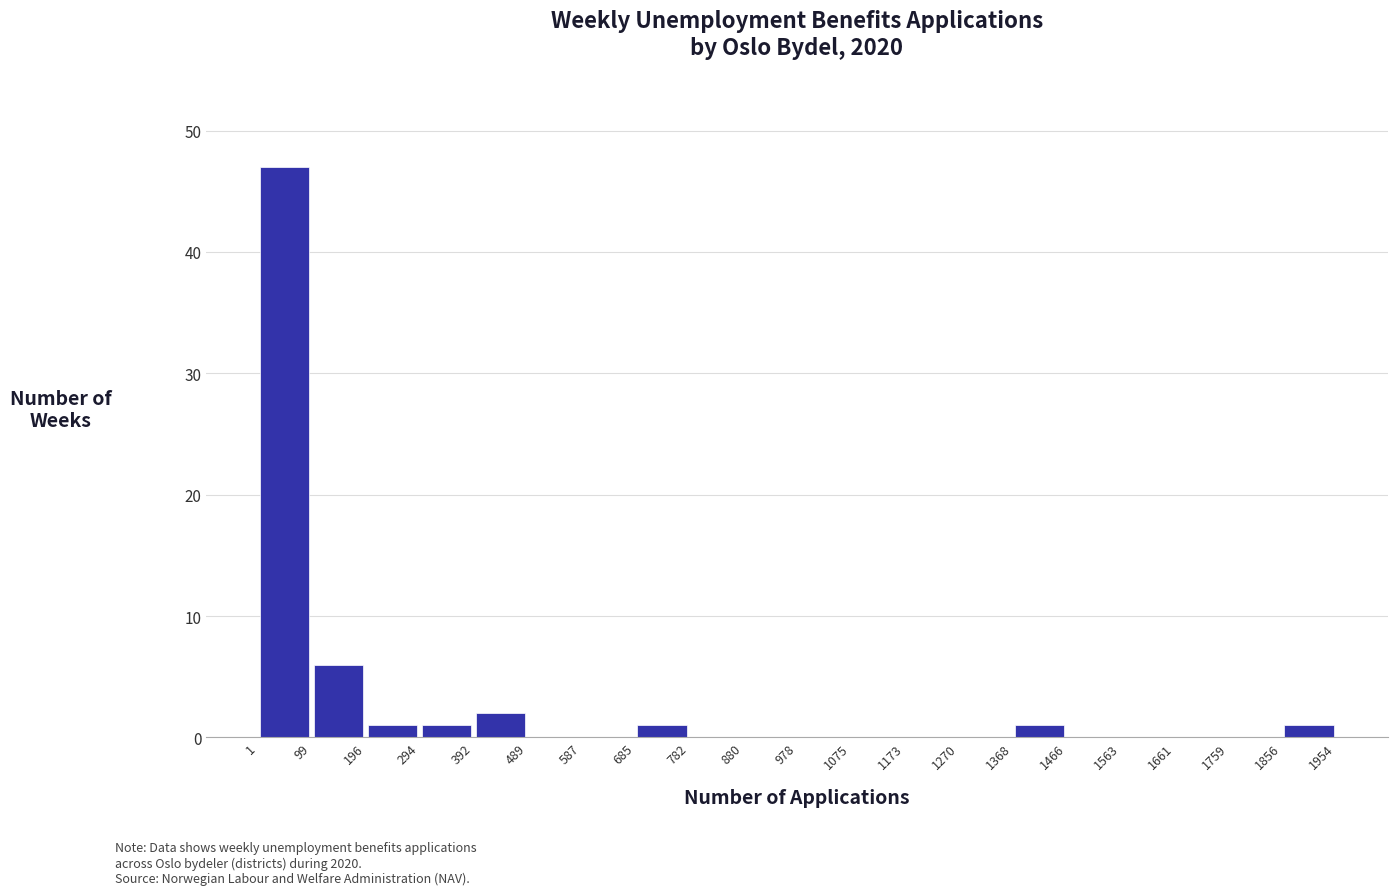

Reading left to right, list every bar in this chart as the range it spans on the x-axis followed by its height. The values are not printed on the chart, so give them approximately, as read against the axis.

1 to 99: 47
99 to 196: 6
196 to 294: 1
294 to 392: 1
392 to 489: 2
489 to 587: 0
587 to 685: 0
685 to 782: 1
782 to 880: 0
880 to 978: 0
978 to 1075: 0
1075 to 1173: 0
1173 to 1270: 0
1270 to 1368: 0
1368 to 1466: 1
1466 to 1563: 0
1563 to 1661: 0
1661 to 1759: 0
1759 to 1856: 0
1856 to 1954: 1